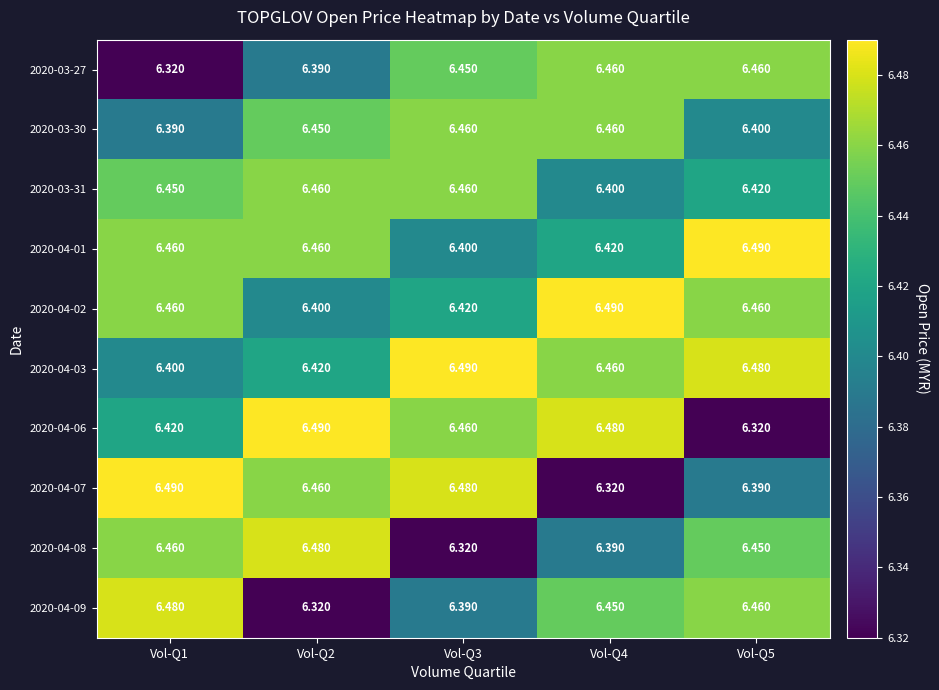

Count the number of categories in the chart.

5